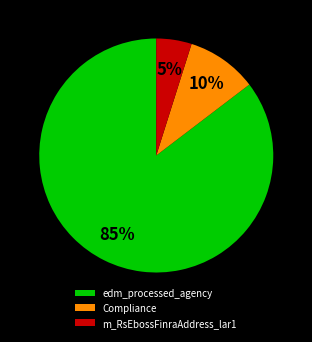

To the nearest percent, what is the difference between the largest and smallest slice percentages?

80%